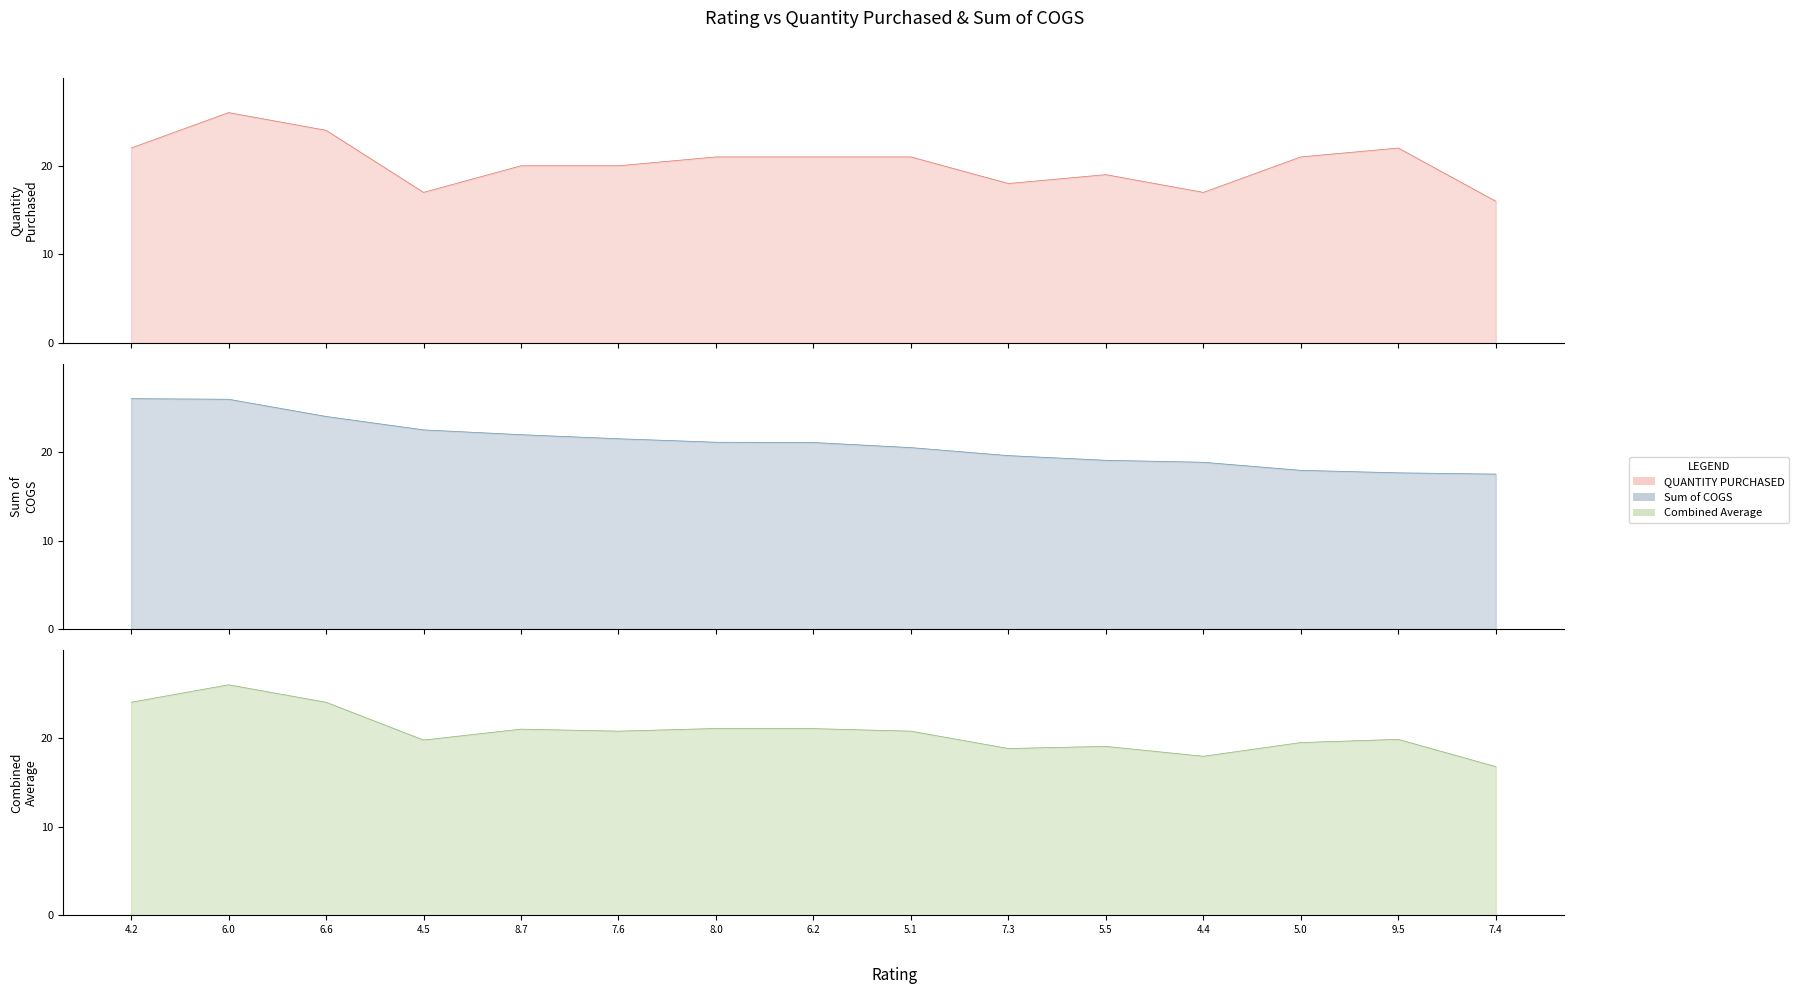

At which category is the sum across all series the highest?

6.0